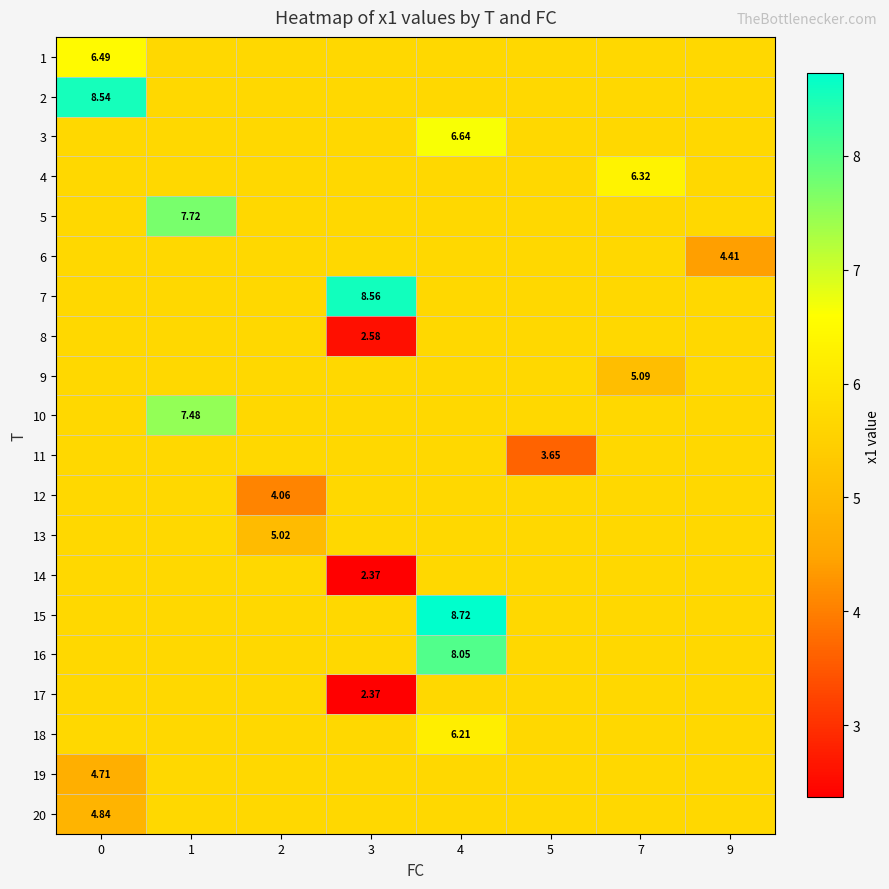

What is the difference between the maximum and second lowest values in the 5 series?

2.0